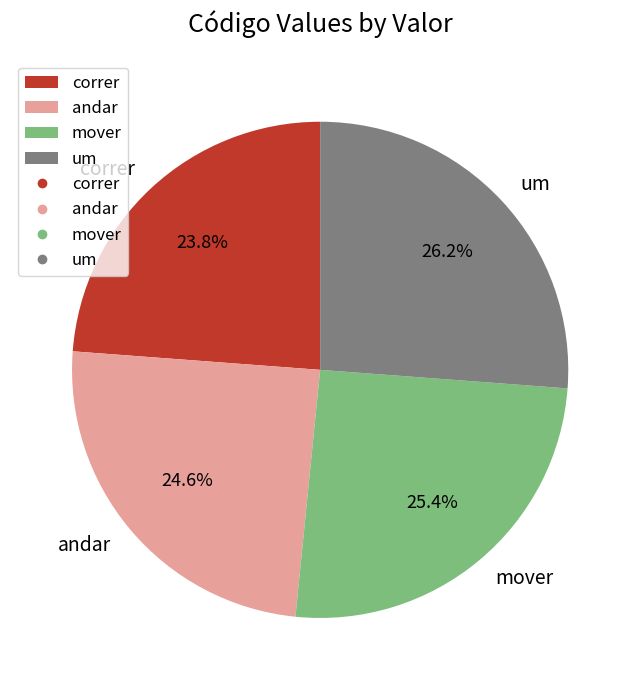

To the nearest percent, what is the combined percentage of mover and um?

52%